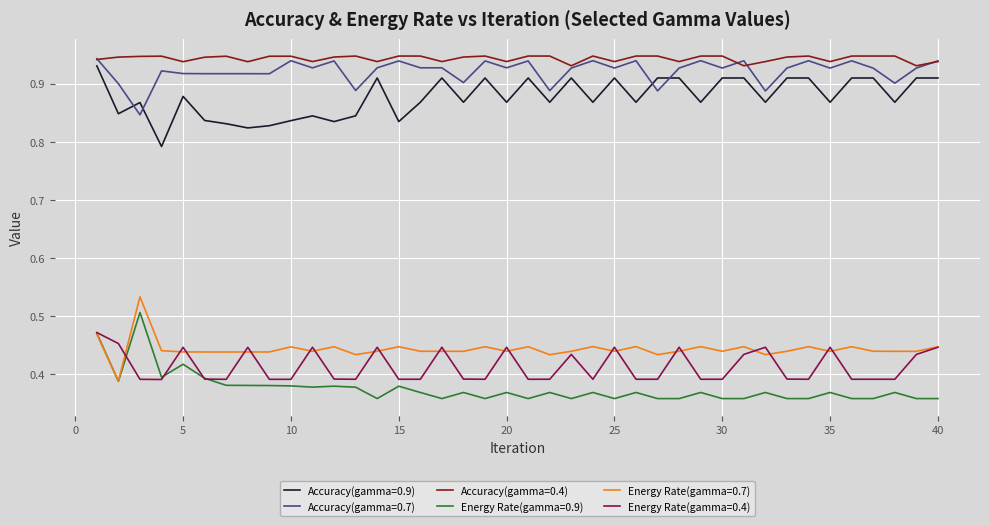

True or false: Accuracy(gamma=0.4) and Energy Rate(gamma=0.7) intersect in this chart.

False